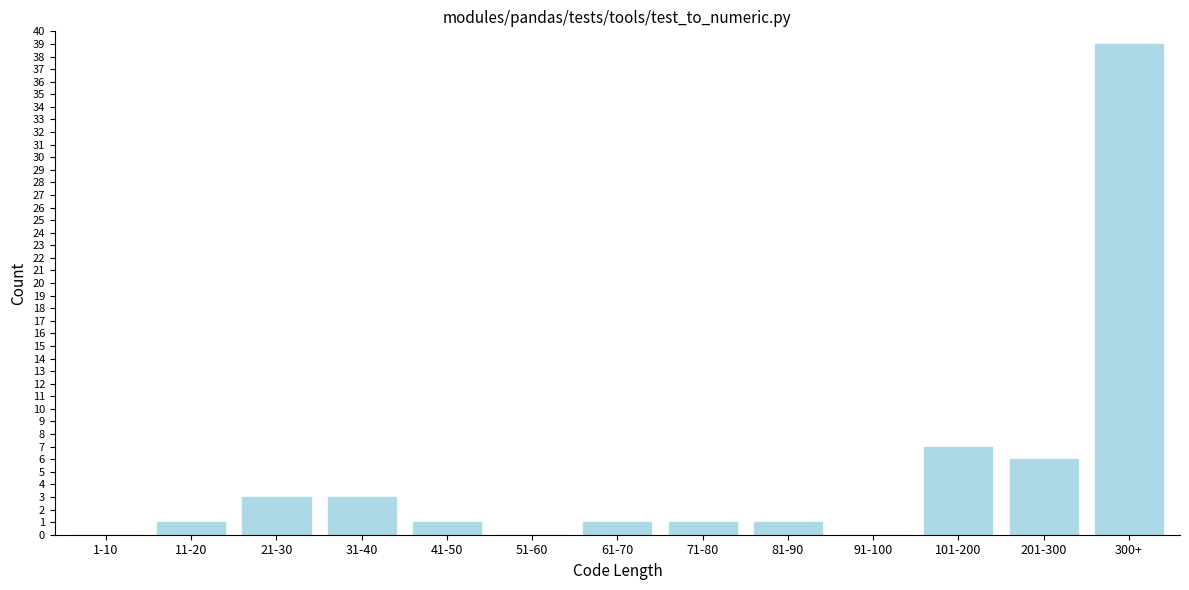

The value at 41-50 is 1. True or false?

True